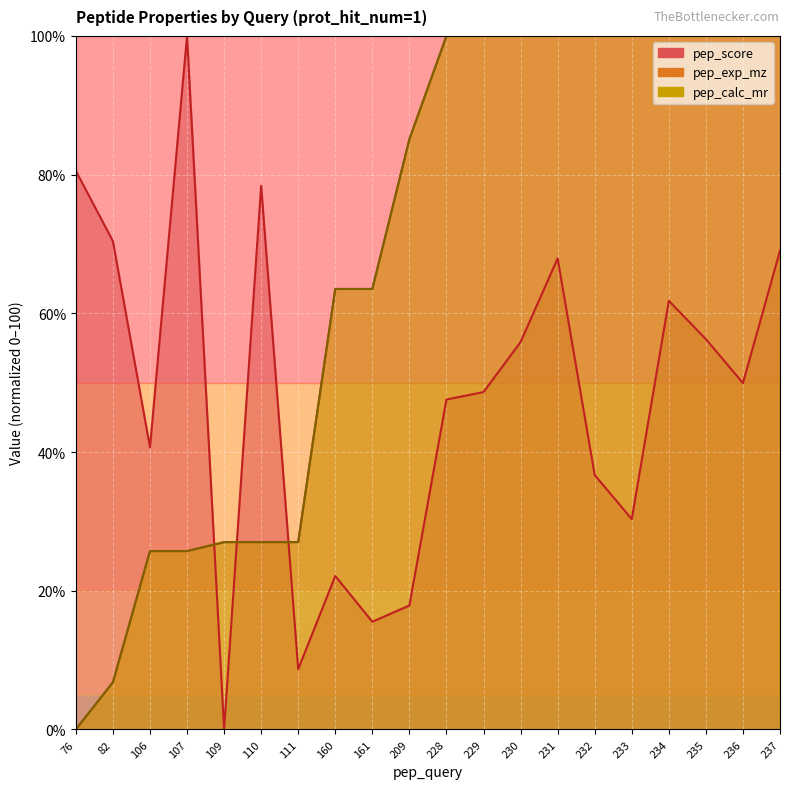

Where does the pep_score series first go above 49?

76